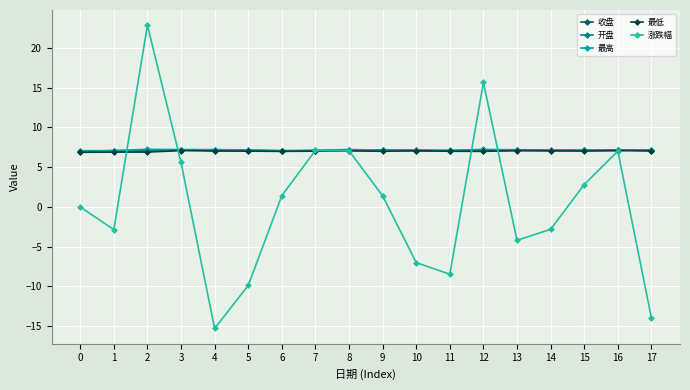

True or false: 最低 has more than 1 interior local peaks.

True